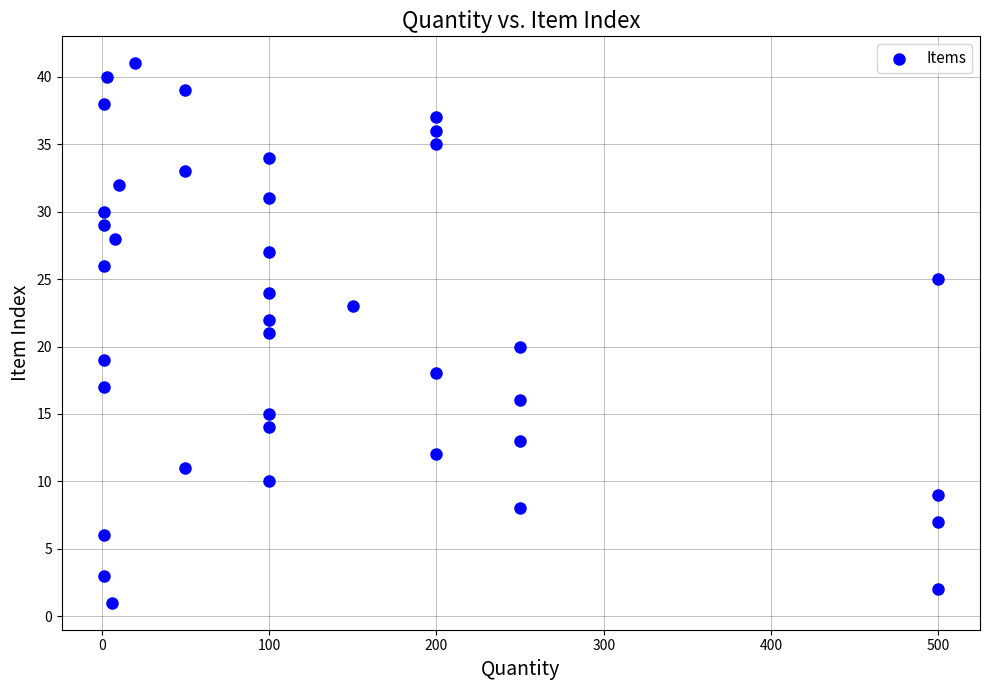

What is the range of Y values (max minus min)?

40